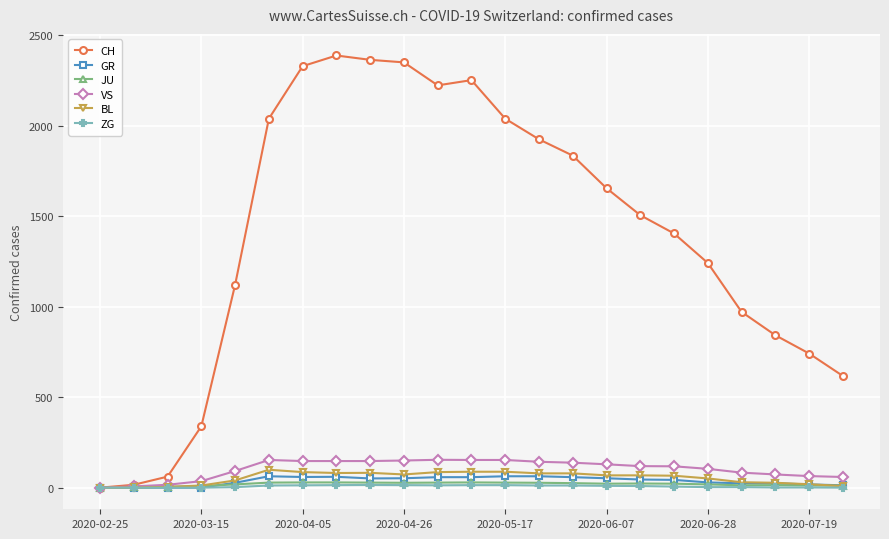

What are all the series names shown in the legend?

CH, GR, JU, VS, BL, ZG